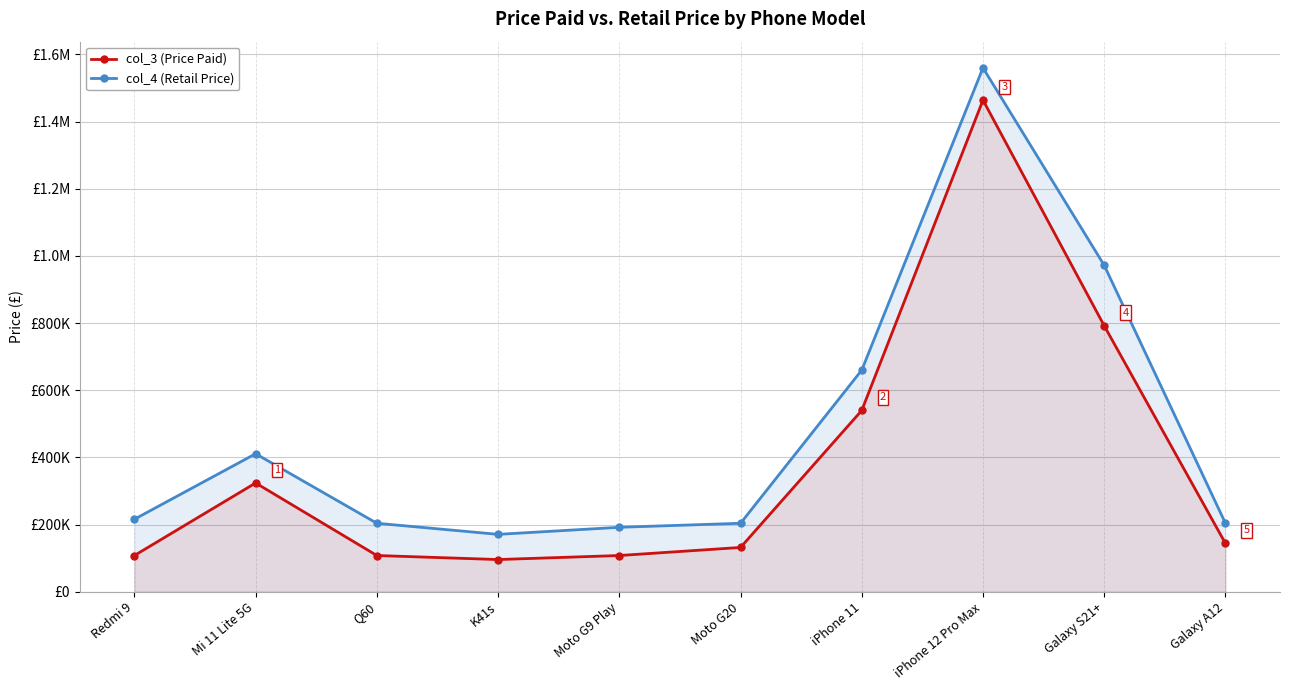

The value of col_3 (Price Paid) at Galaxy S21+ is 791760. True or false?

True